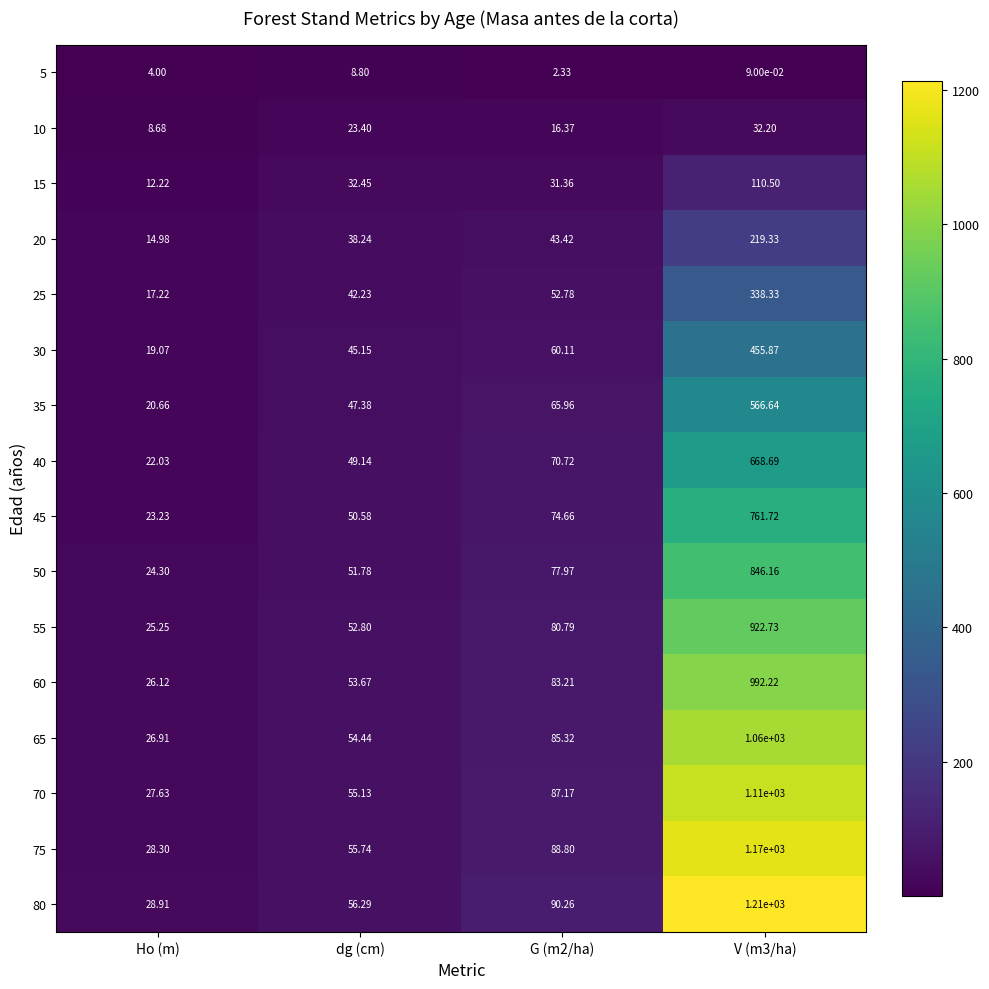

Reading left to right, list all the values displayed in this chart.

5: Ho (m)=4.0	dg (cm)=8.8	G (m2/ha)=2.3	V (m3/ha)=0.1
10: Ho (m)=8.7	dg (cm)=23.4	G (m2/ha)=16.4	V (m3/ha)=32.2
15: Ho (m)=12.2	dg (cm)=32.5	G (m2/ha)=31.4	V (m3/ha)=110.5
20: Ho (m)=15.0	dg (cm)=38.2	G (m2/ha)=43.4	V (m3/ha)=219.3
25: Ho (m)=17.2	dg (cm)=42.2	G (m2/ha)=52.8	V (m3/ha)=338.3
30: Ho (m)=19.1	dg (cm)=45.1	G (m2/ha)=60.1	V (m3/ha)=455.9
35: Ho (m)=20.7	dg (cm)=47.4	G (m2/ha)=66.0	V (m3/ha)=566.6
40: Ho (m)=22.0	dg (cm)=49.1	G (m2/ha)=70.7	V (m3/ha)=668.7
45: Ho (m)=23.2	dg (cm)=50.6	G (m2/ha)=74.7	V (m3/ha)=761.7
50: Ho (m)=24.3	dg (cm)=51.8	G (m2/ha)=78.0	V (m3/ha)=846.2
55: Ho (m)=25.2	dg (cm)=52.8	G (m2/ha)=80.8	V (m3/ha)=922.7
60: Ho (m)=26.1	dg (cm)=53.7	G (m2/ha)=83.2	V (m3/ha)=992.2
65: Ho (m)=26.9	dg (cm)=54.4	G (m2/ha)=85.3	V (m3/ha)=1060.0
70: Ho (m)=27.6	dg (cm)=55.1	G (m2/ha)=87.2	V (m3/ha)=1110.0
75: Ho (m)=28.3	dg (cm)=55.7	G (m2/ha)=88.8	V (m3/ha)=1170.0
80: Ho (m)=28.9	dg (cm)=56.3	G (m2/ha)=90.3	V (m3/ha)=1210.0